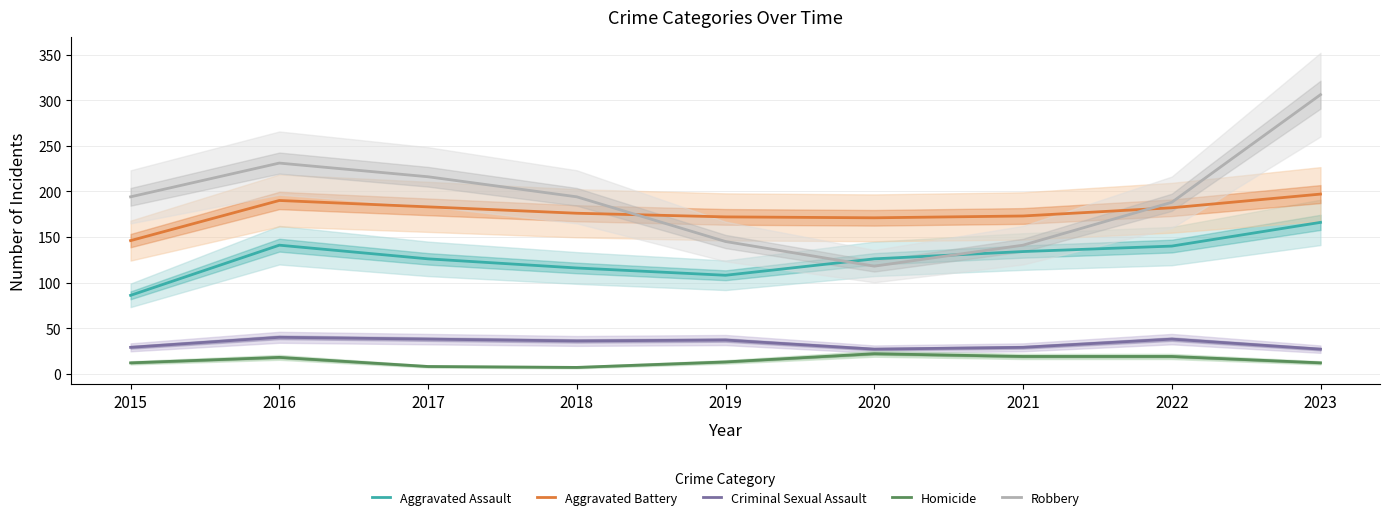

At which category is the sum across all series the highest?

2023